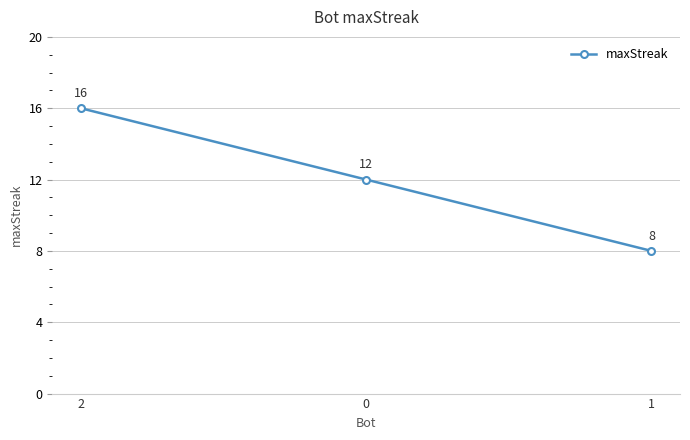

At which category does the chart reach its peak across all series?

2